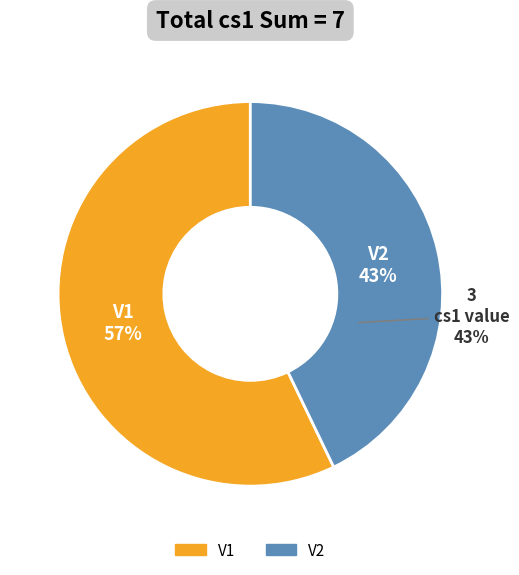

Count the number of slices in the pie.

2